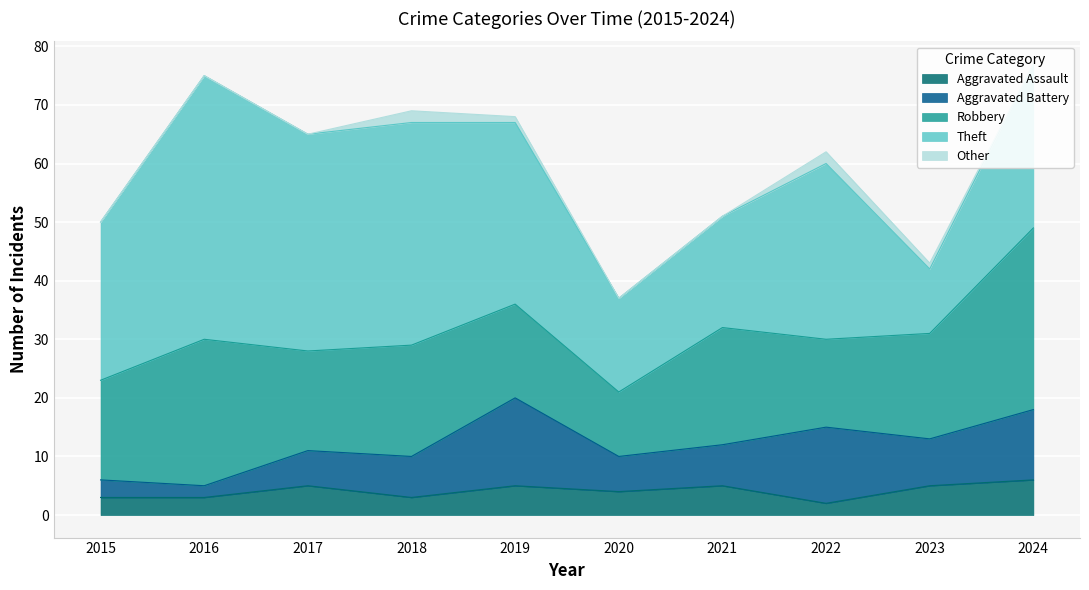

True or false: Other has a value of 1 at 2022.

False